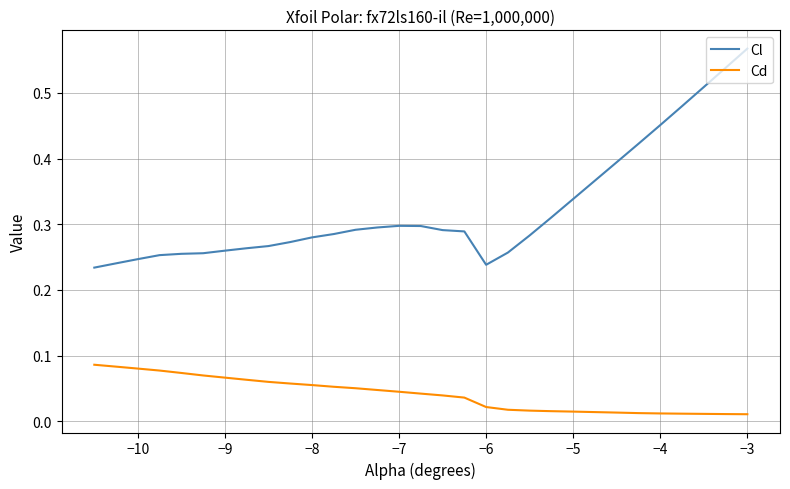

List the series in order of their peak value, highest first.

Cl, Cd